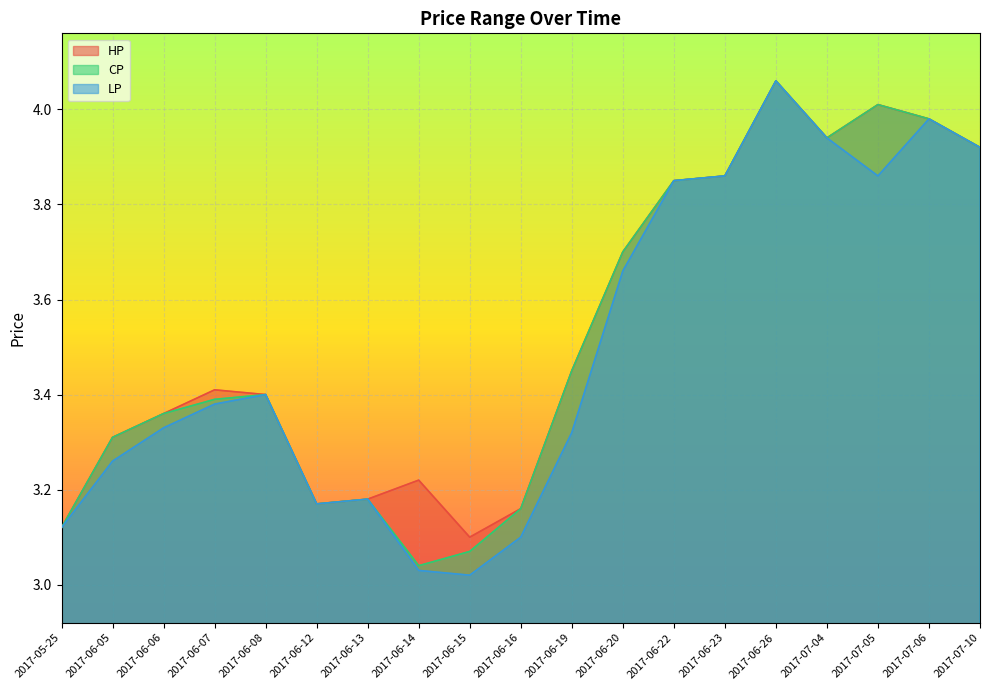

Reading right to left, list all the values displayed in this chart.

HP: 3.9	4.0	4.0	3.9	4.1	3.9	3.9	3.7	3.5	3.2	3.1	3.2	3.2	3.2	3.4	3.4	3.4	3.3	3.1
CP: 3.9	4.0	4.0	3.9	4.1	3.9	3.9	3.7	3.5	3.2	3.1	3.0	3.2	3.2	3.4	3.4	3.4	3.3	3.1
LP: 3.9	4.0	3.9	3.9	4.1	3.9	3.9	3.7	3.3	3.1	3.0	3.0	3.2	3.2	3.4	3.4	3.3	3.3	3.1